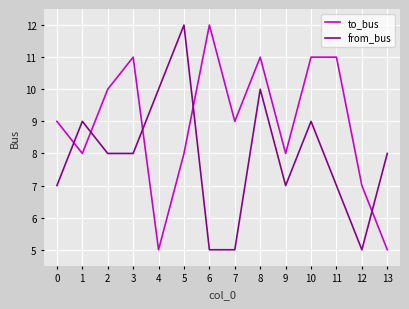

List the series in order of their overall mean, highest first.

to_bus, from_bus